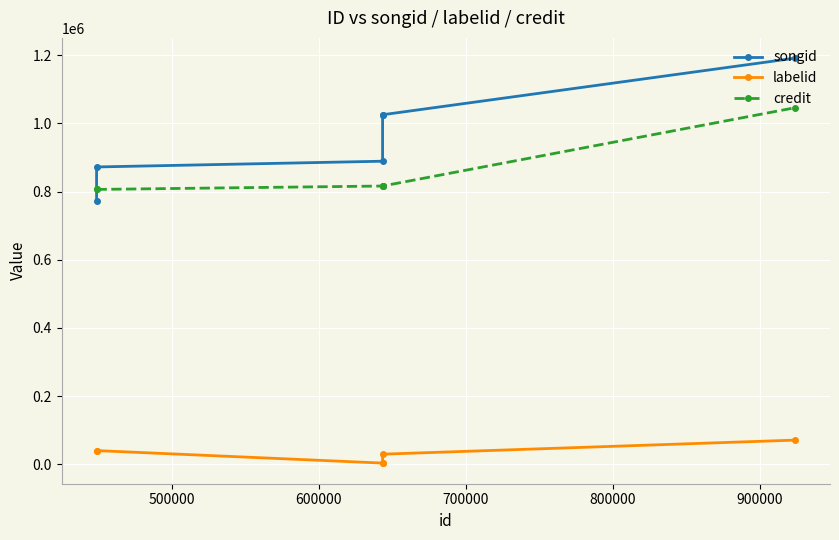

What is the difference between the maximum and second lowest values in the songid series?

319301